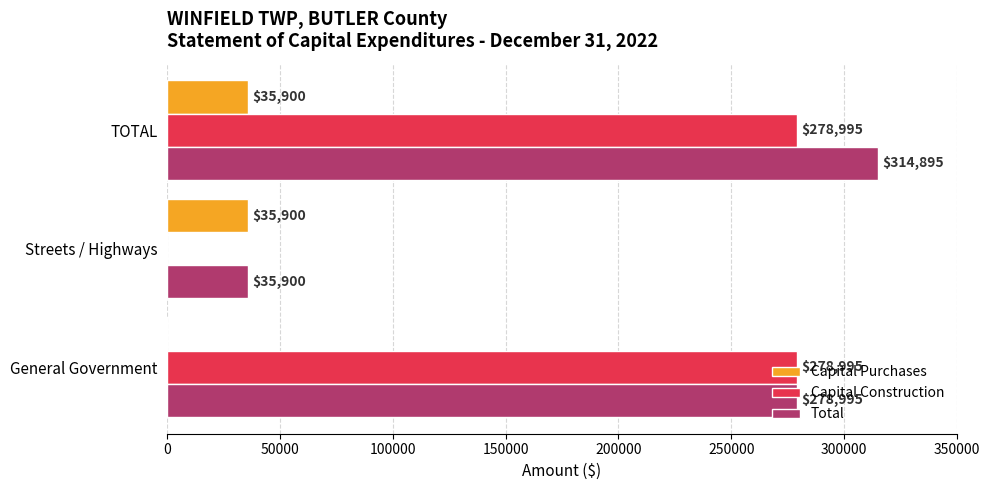

What is the sum of the Capital Construction values at General Government and TOTAL?

557990